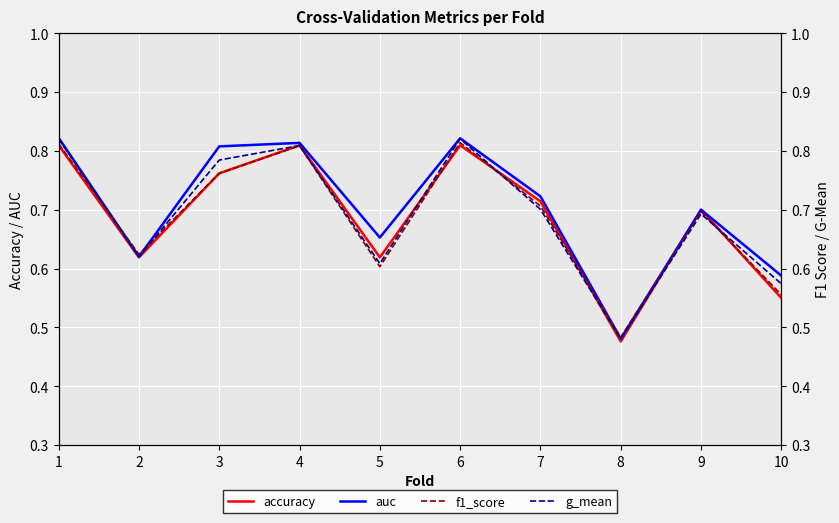

Is this an area chart (filled region under the line)?

No